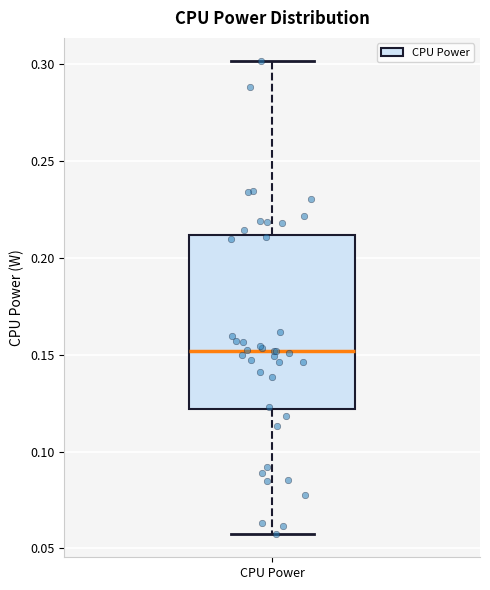

Read this box plot against the y-axis: the position of the median line, the range covered by the box, and the ends of both whiskers. The values are not printed on the chart, so give them approximately, as read against the axis.

median 0.15, box 0.12 to 0.21, whiskers 0.06 to 0.30